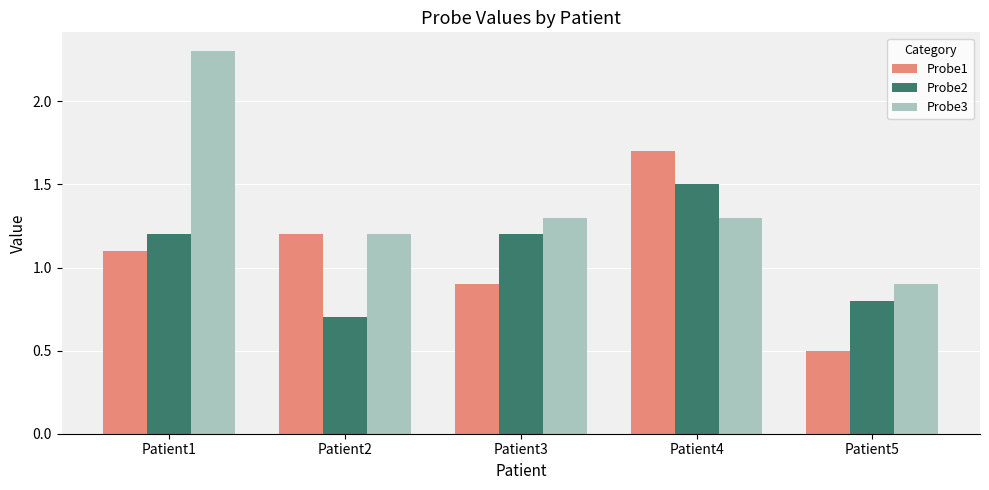

Is it true that Probe1 equals 1.2 at Patient2?

True